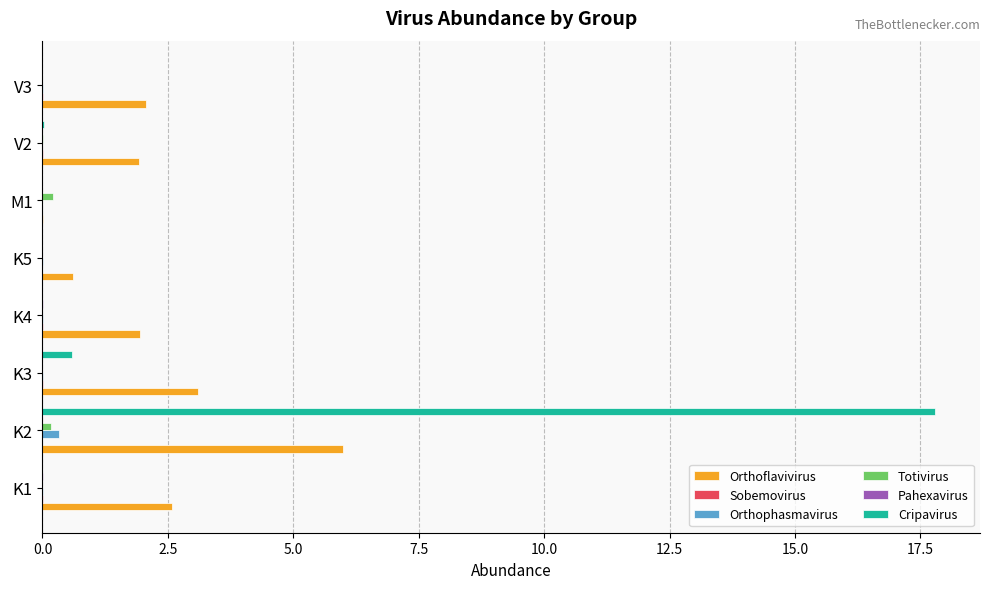

What is the sum of all Orthoflavivirus values?

18.2